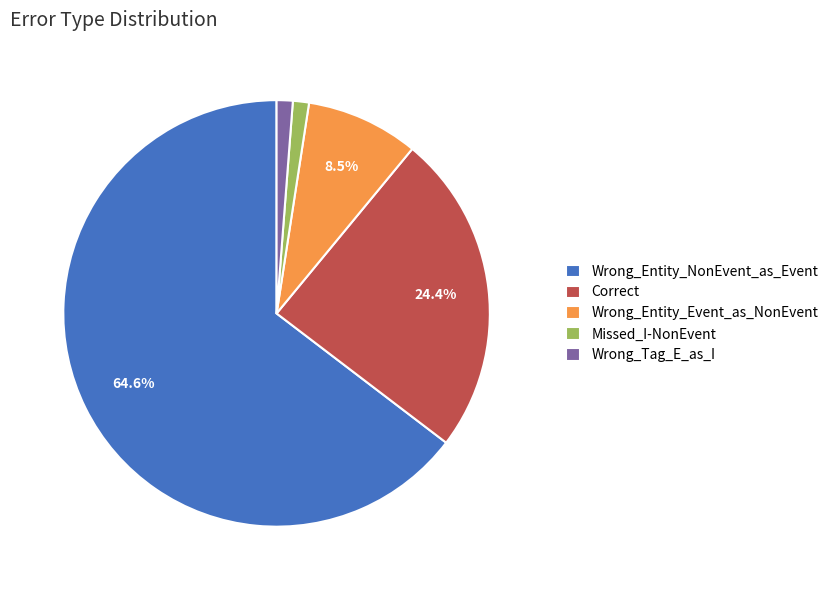

How many slices are in this pie chart?

5